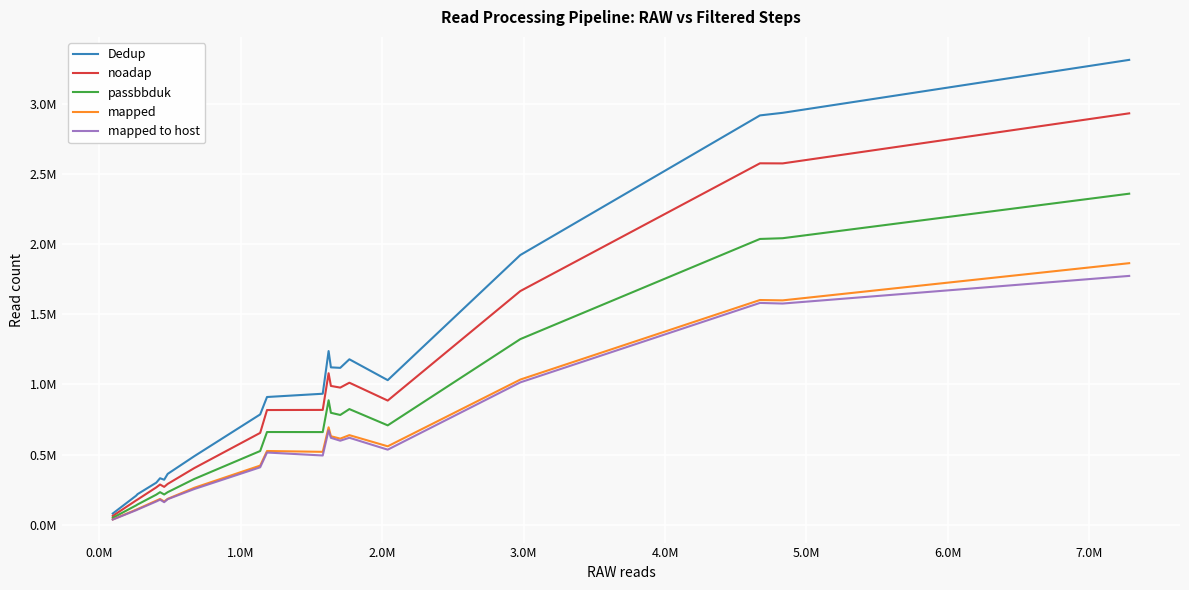

Does the chart display data point markers on the line(s)?

No